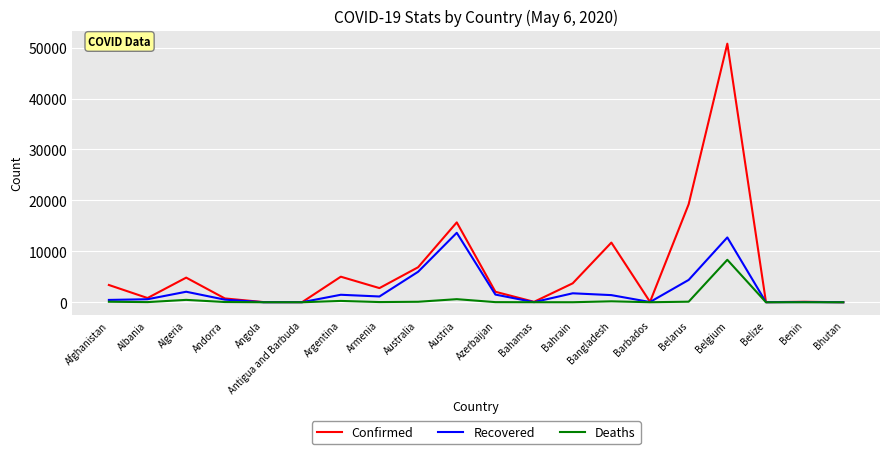

What is the minimum value for Confirmed?

7